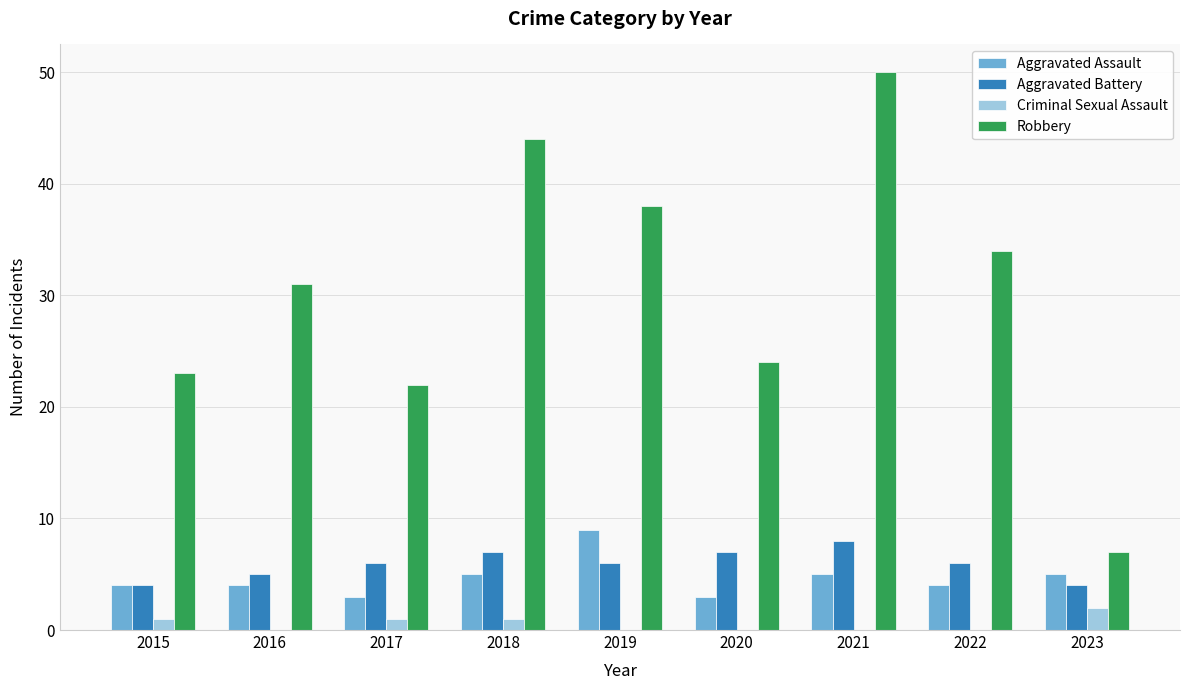

What is the greatest value displayed?

50